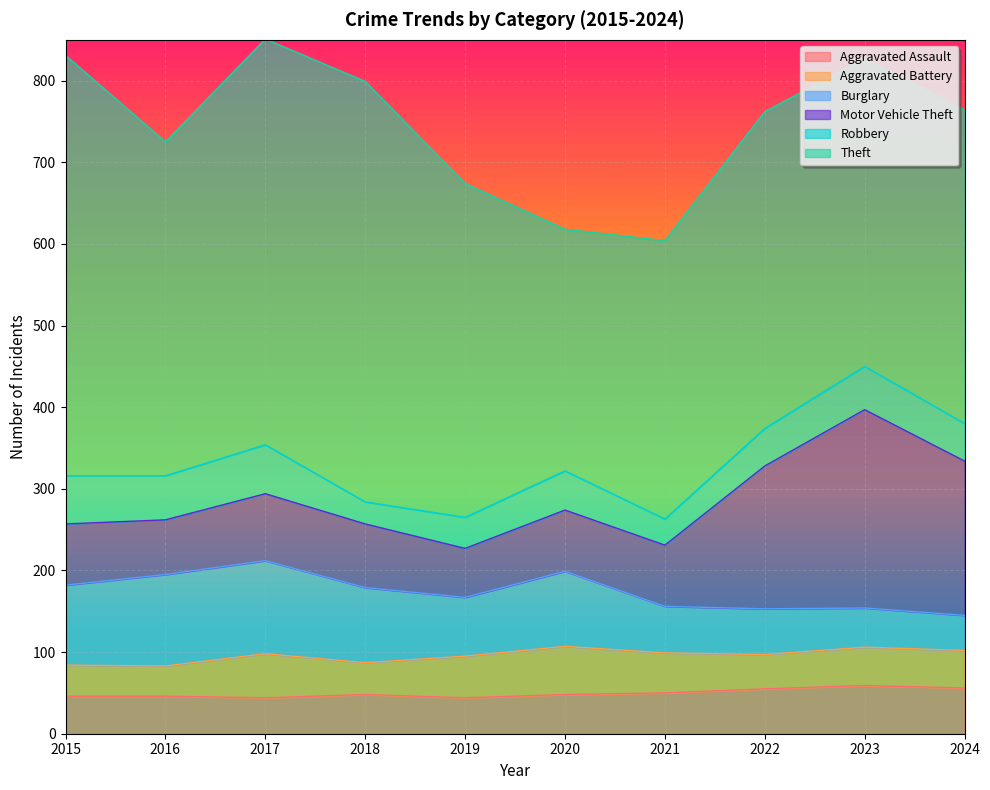

At which category is the sum across all series the highest?

2017